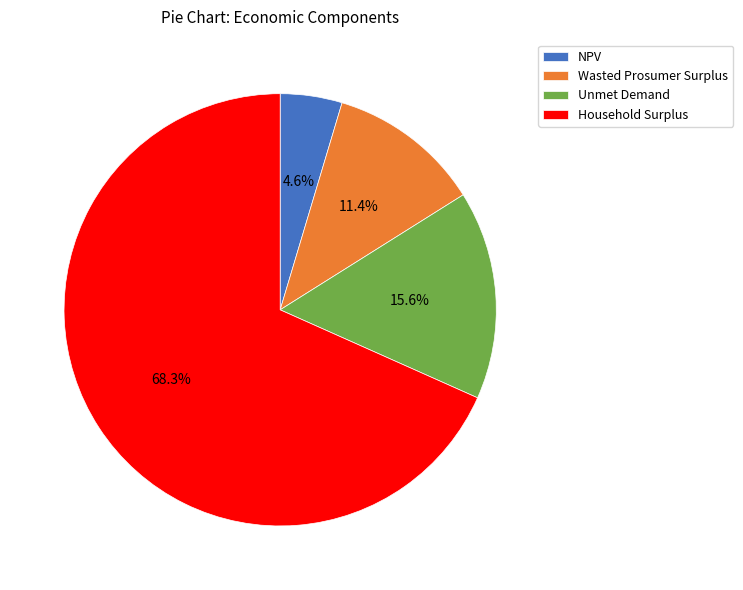

Is the sum of Wasted Prosumer Surplus and Household Surplus greater than half?

Yes